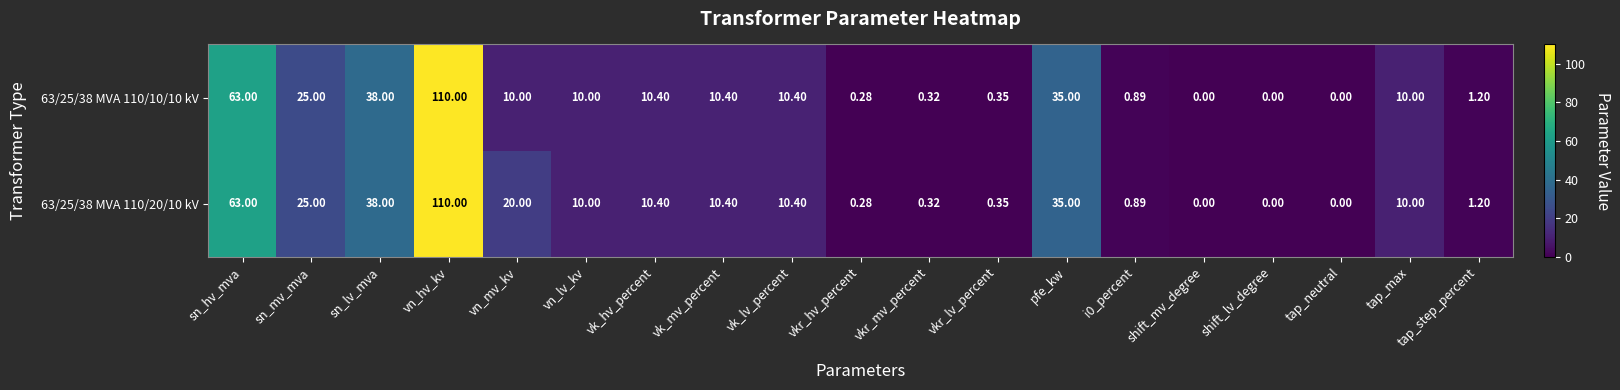

Which label corresponds to the largest value in the chart?

vn_hv_kv